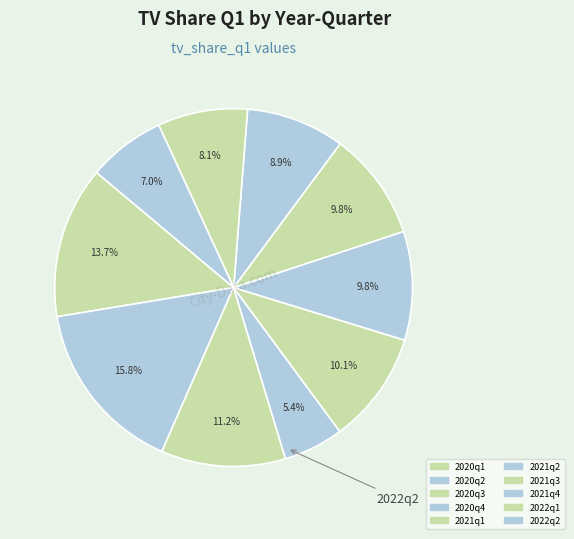

How many segments does this pie chart have?

10